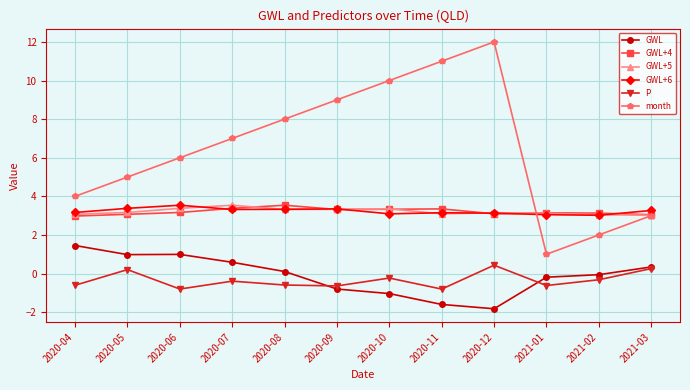

In month, how many points are lower than both neighbors (excluding endpoints)?

1